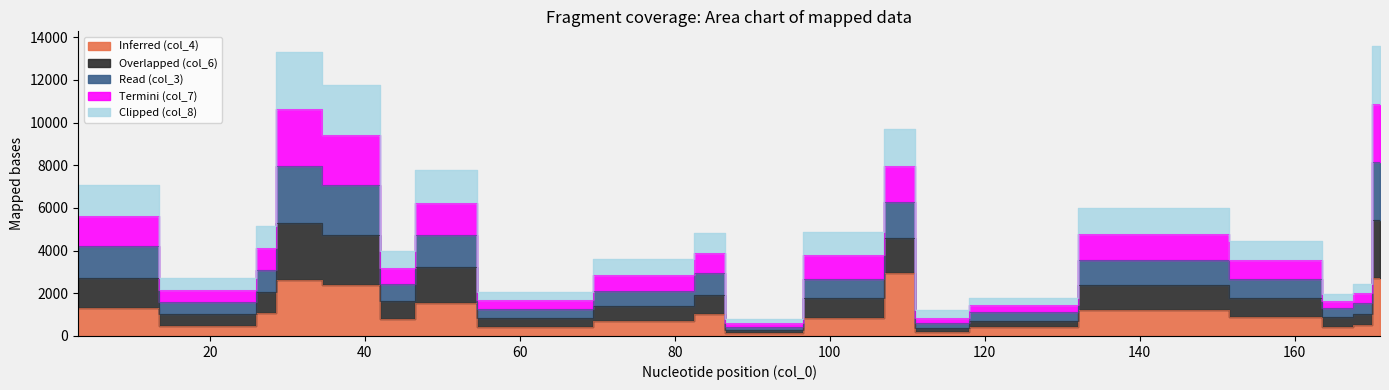

Is the value of Read (col_3) at 80 greater than the value of Clipped (col_8) at 60?

Yes